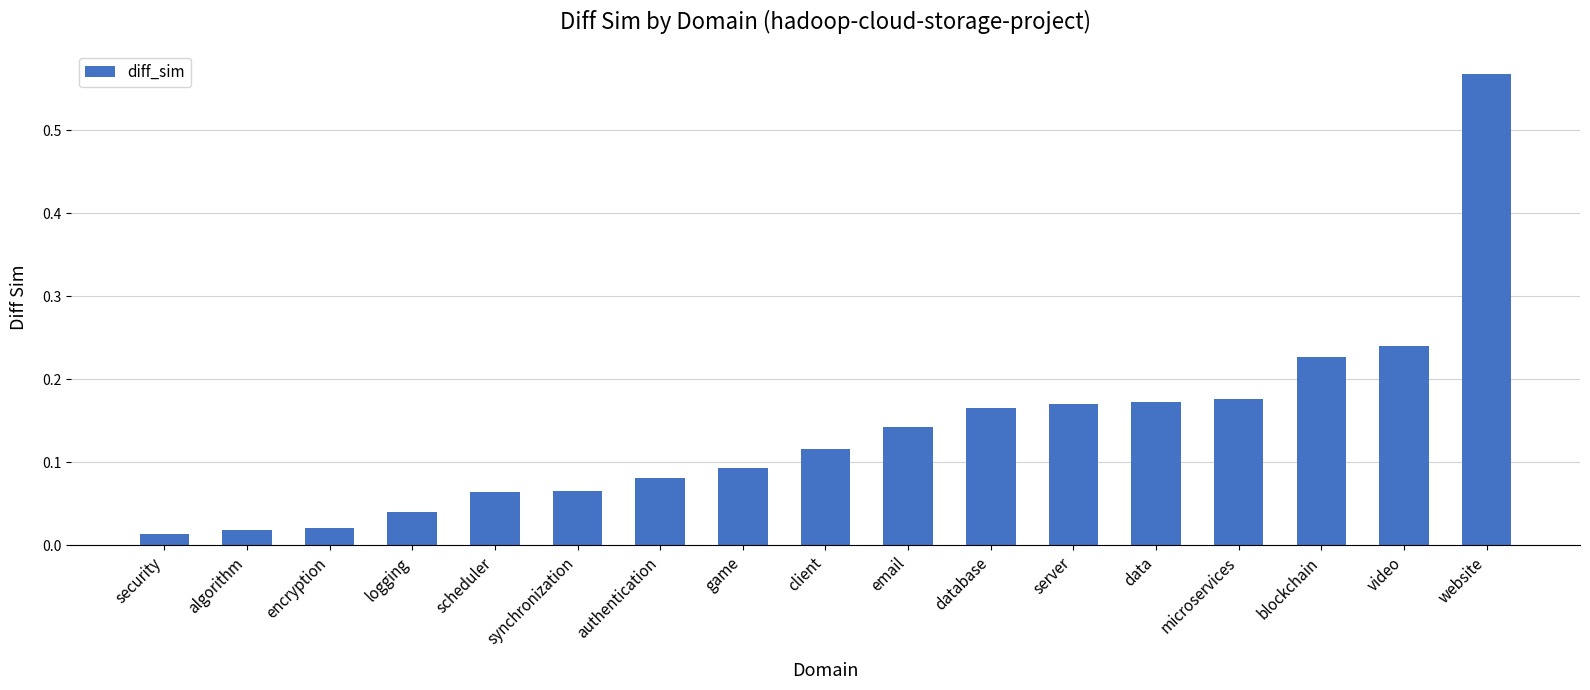

The chart shows a value of 1.0 at website. True or false?

False